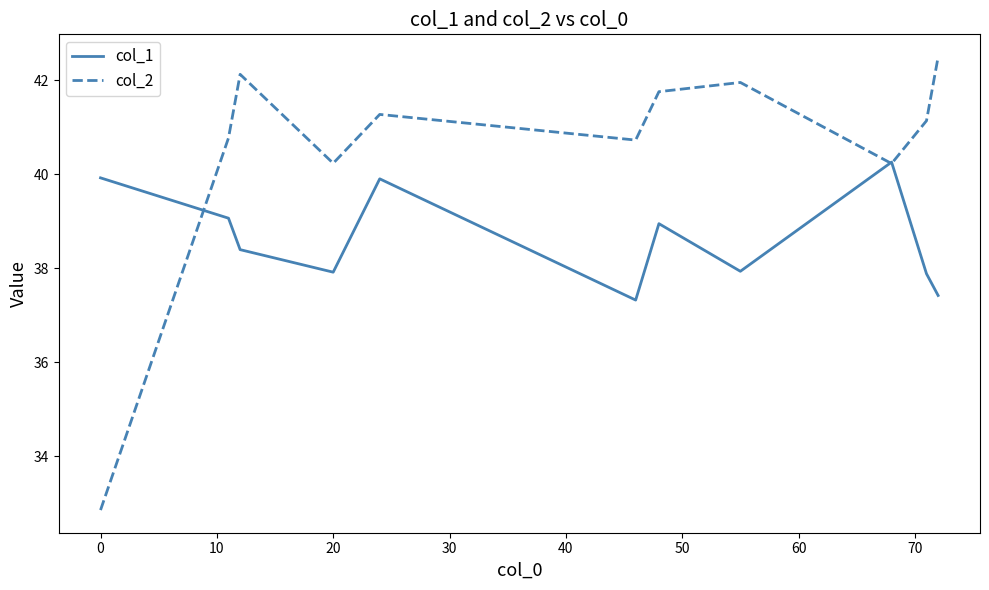

Is this an area chart (filled region under the line)?

No